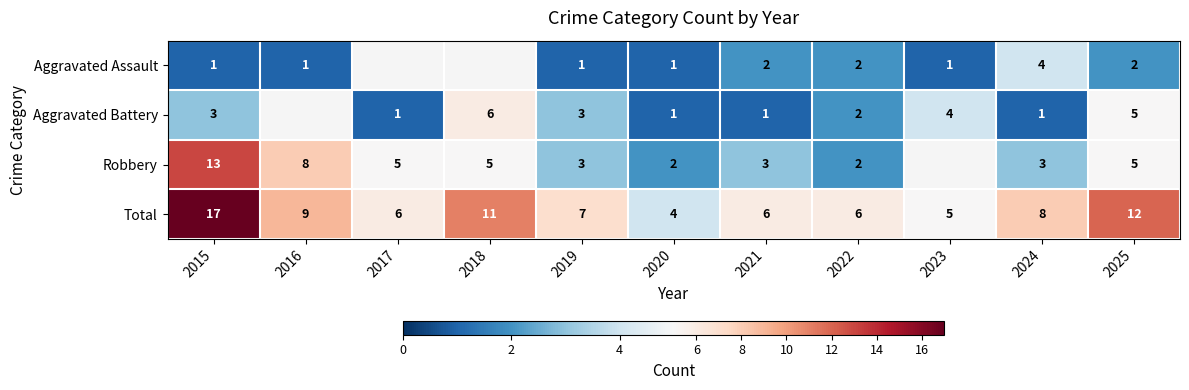

What is the spread (max minus min) of values at 2021?

5